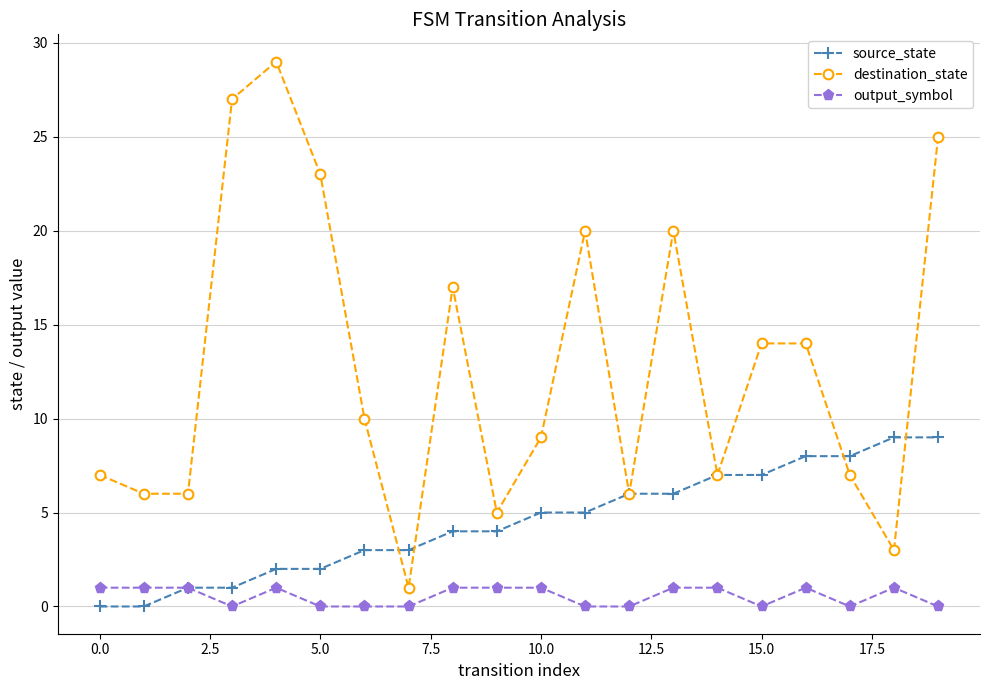

Which series has the largest total across all categories?

destination_state